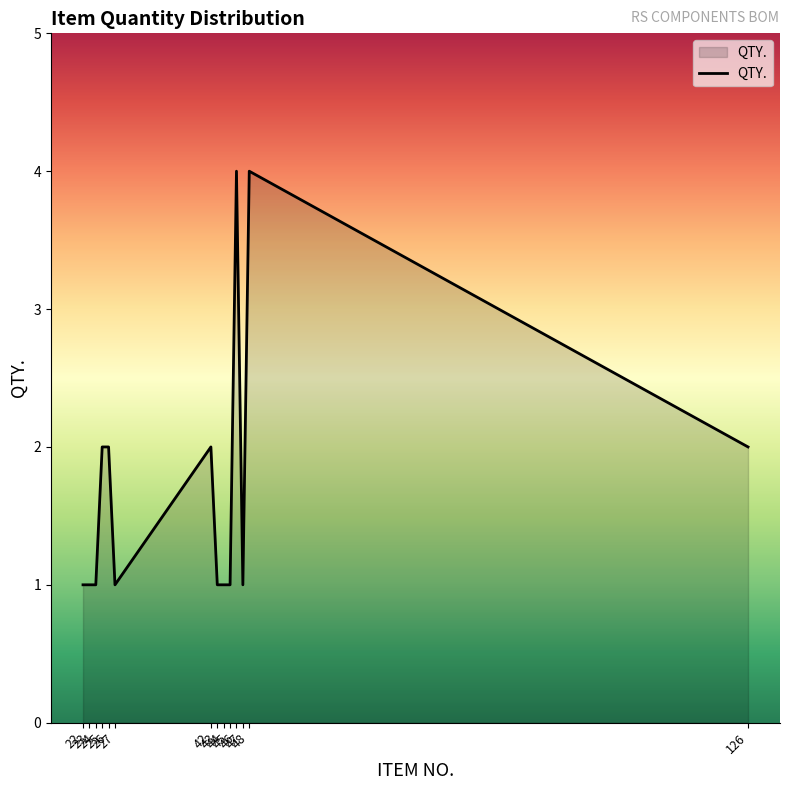

True or false: the data has more than 0 interior local peaks.

True